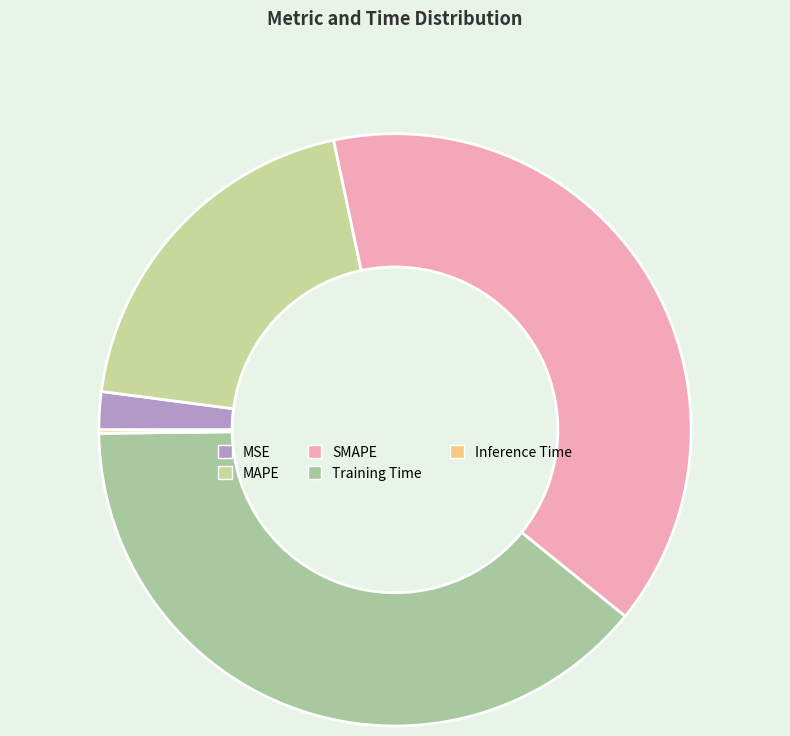

To the nearest percent, what percentage of the pie is Training Time?

39%